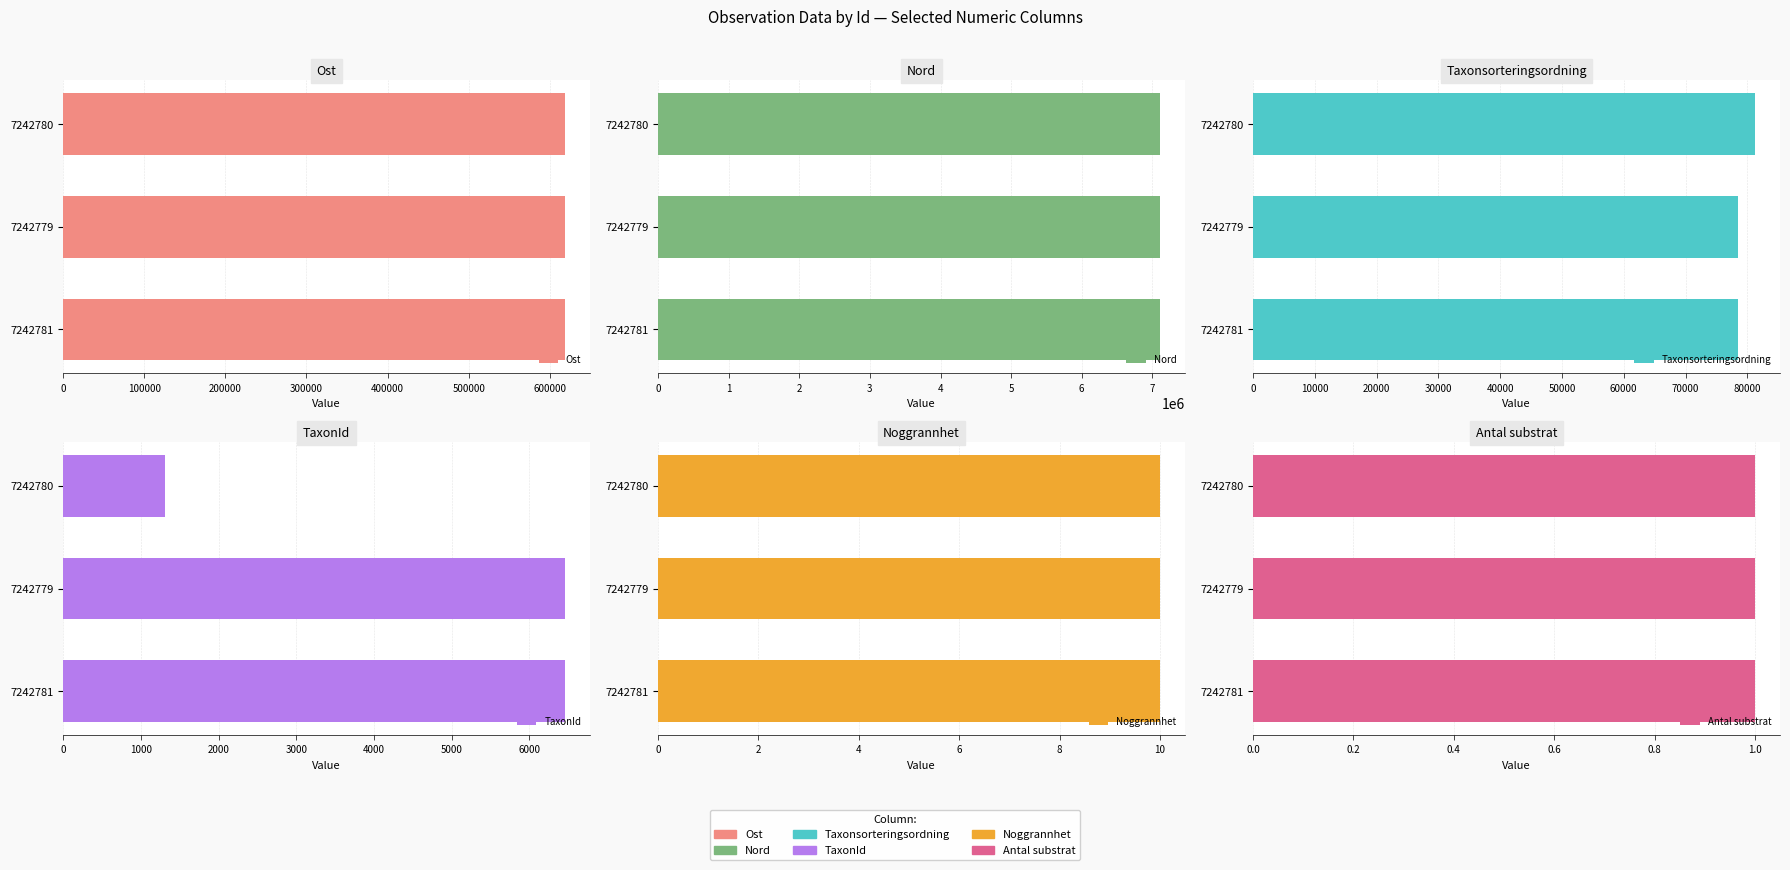

What is the total value across all series at 200000?

7811102.5